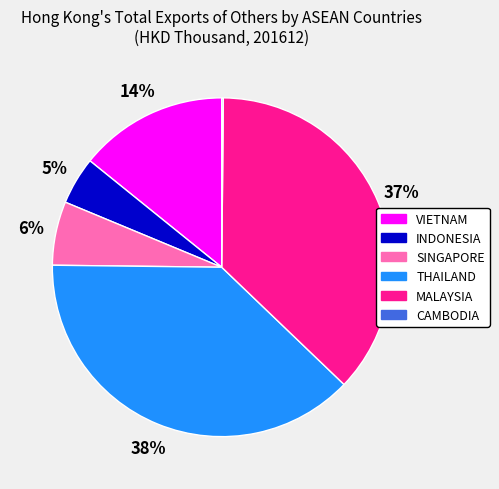

Which category has the biggest portion of the pie?

THAILAND